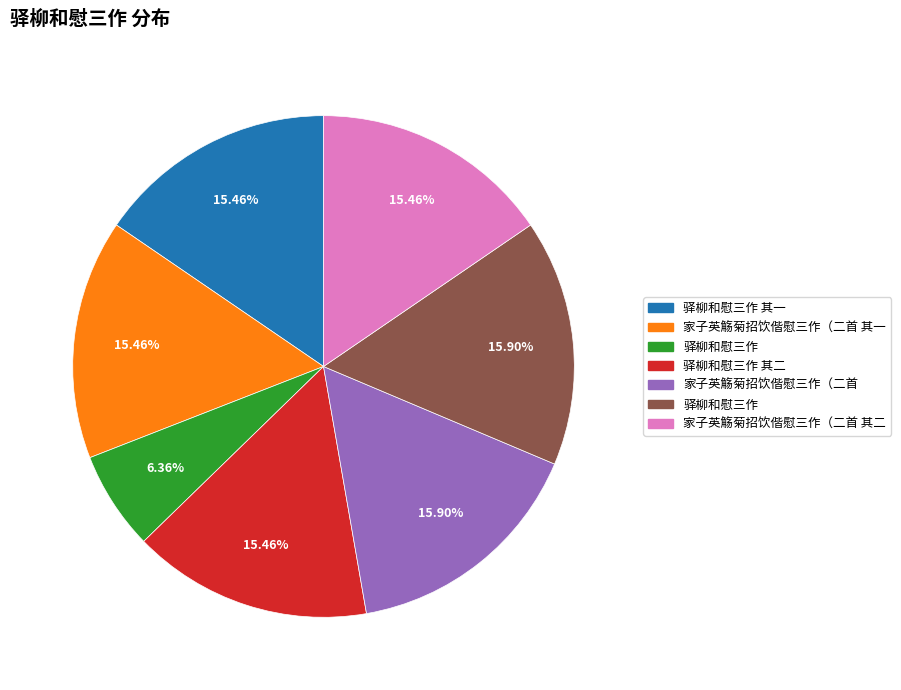

Is there any slice that represents more than half of the pie?

No